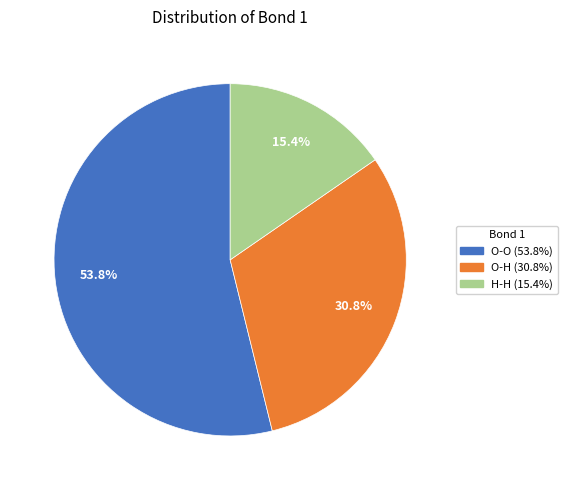

To the nearest percent, what is the combined percentage of O-H and H-H?

46%